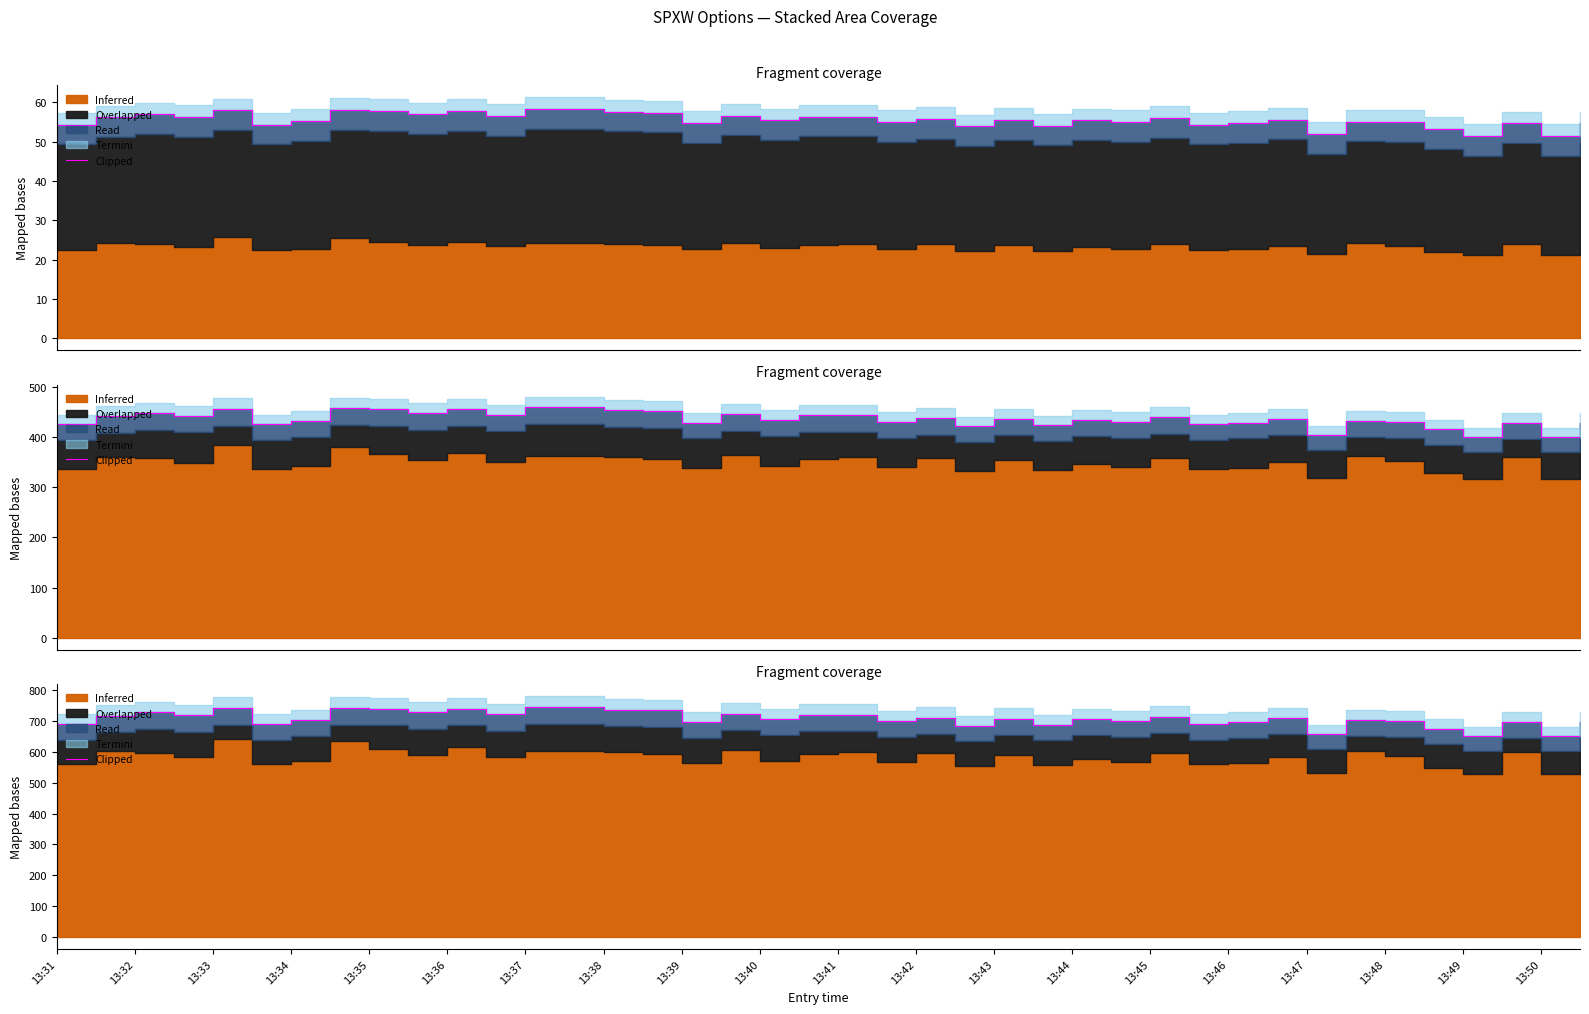

What is the average value?

709.3